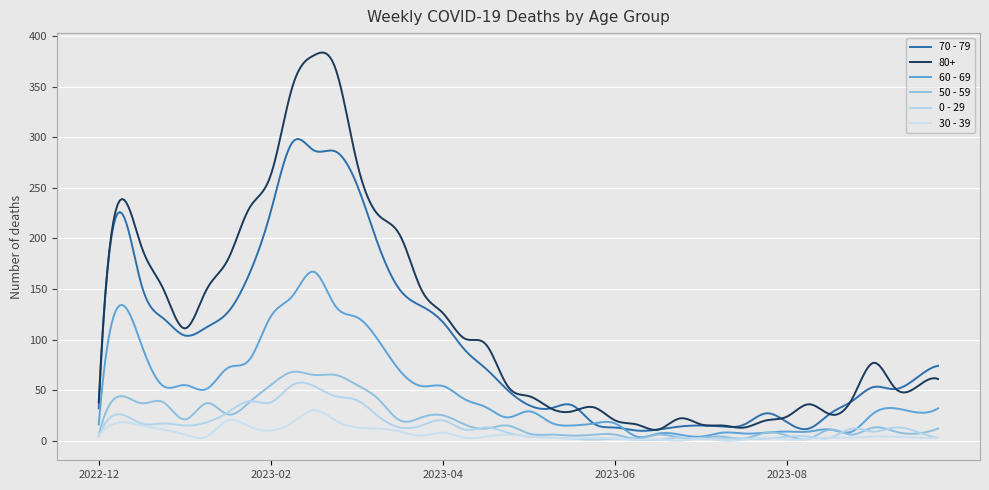

Does the chart display data point markers on the line(s)?

No